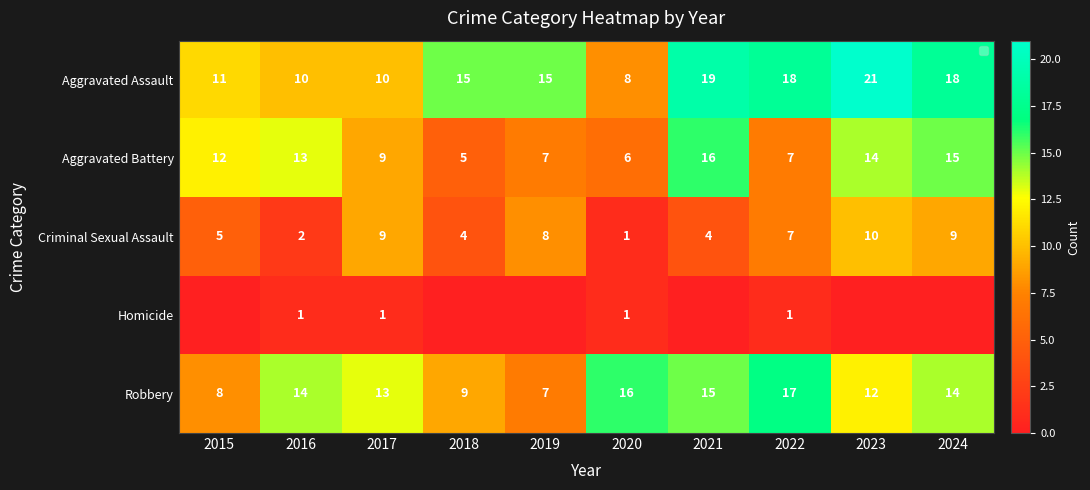

Is the value of Aggravated Battery at 2024 greater than the value of Criminal Sexual Assault at 2015?

Yes